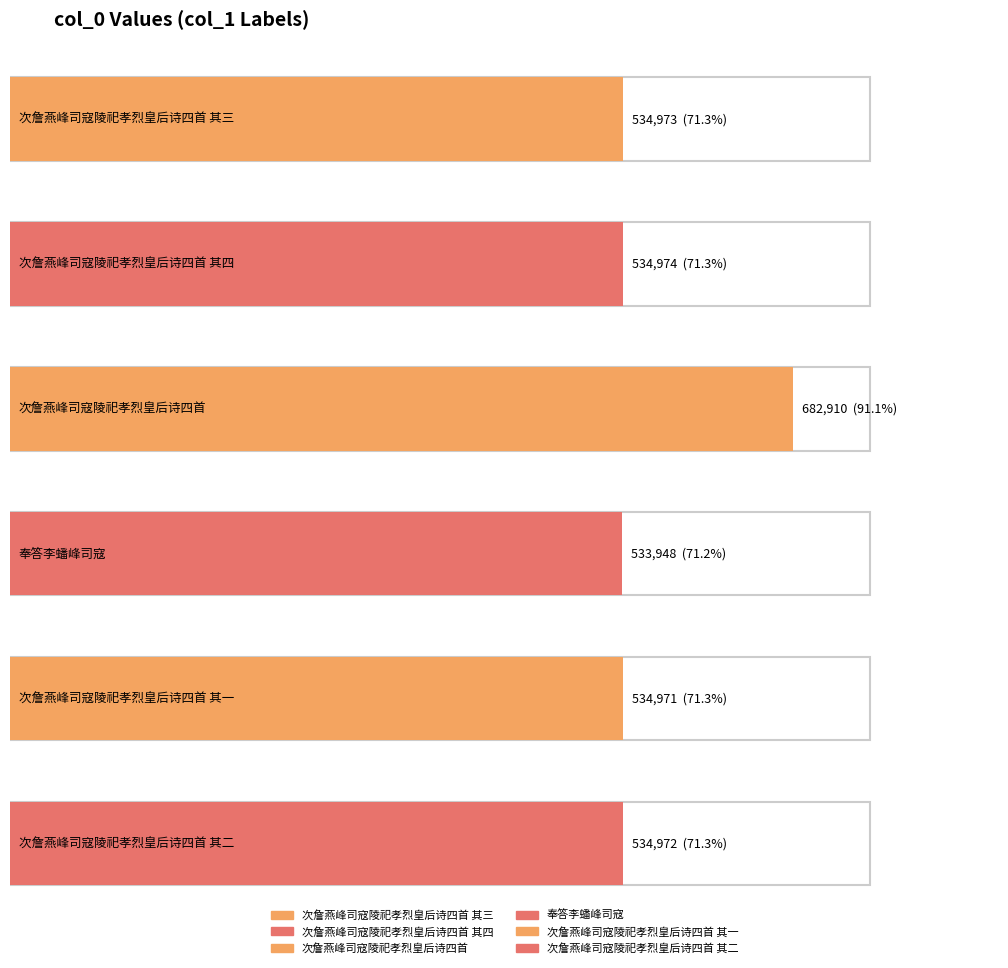

List the labels in order of value, largest first.

次詹燕峰司寇陵祀孝烈皇后诗四首, 次詹燕峰司寇陵祀孝烈皇后诗四首 其四, 次詹燕峰司寇陵祀孝烈皇后诗四首 其三, 次詹燕峰司寇陵祀孝烈皇后诗四首 其二, 次詹燕峰司寇陵祀孝烈皇后诗四首 其一, 奉答李蟠峰司寇